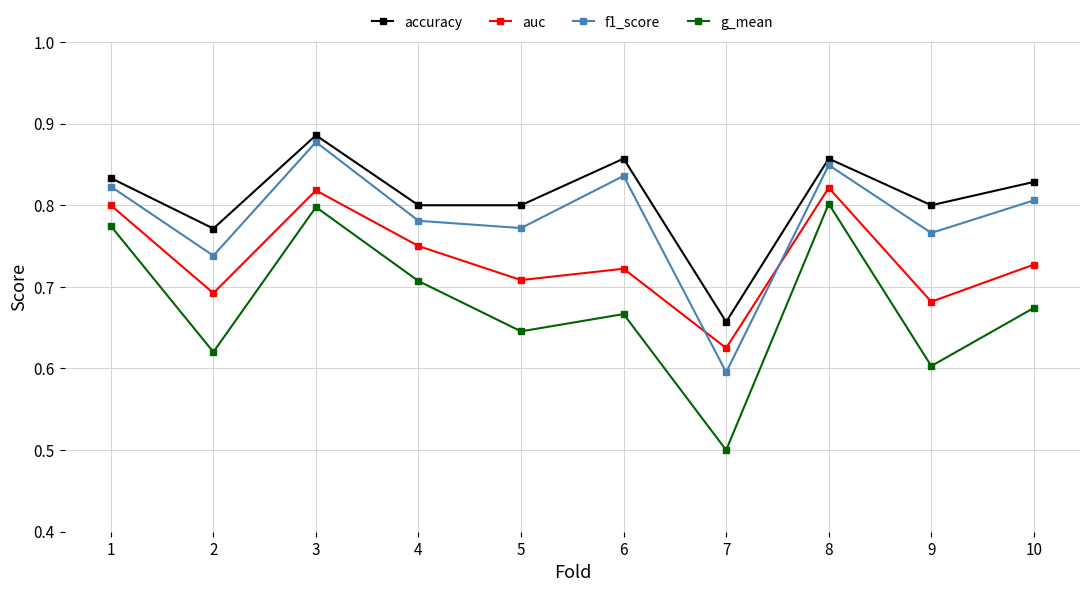

How many lines are shown in the chart?

4